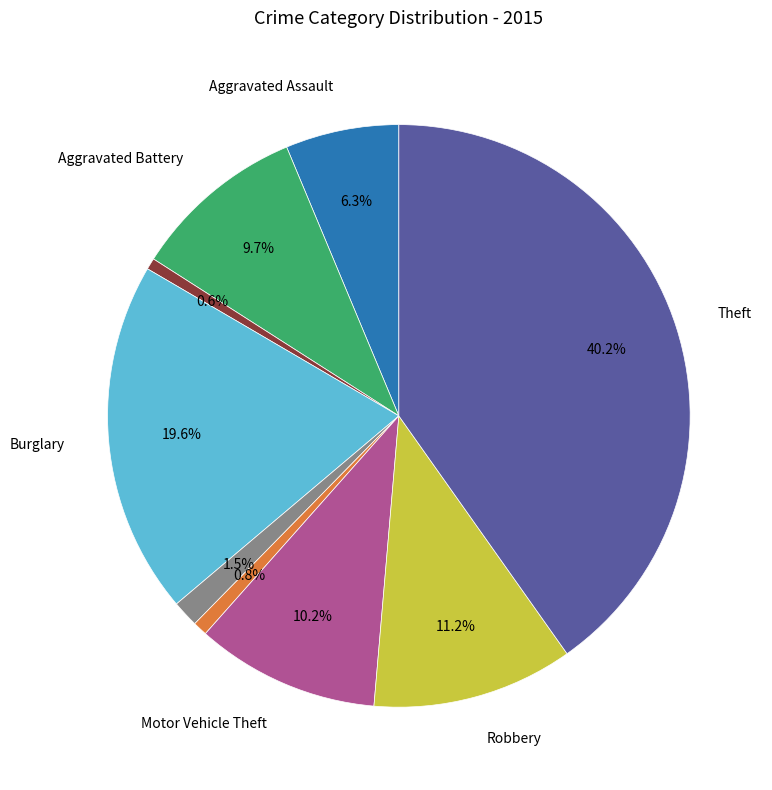

Is there a majority slice in this chart?

No